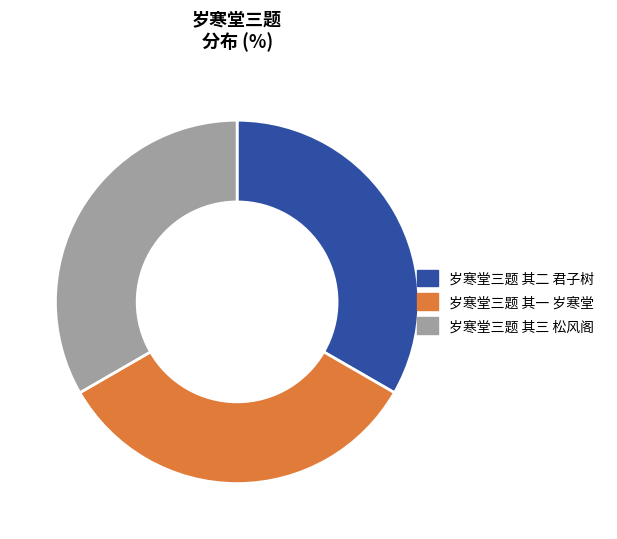

True or false: 岁寒堂三题 其二 君子树 accounts for 24% of the total.

False